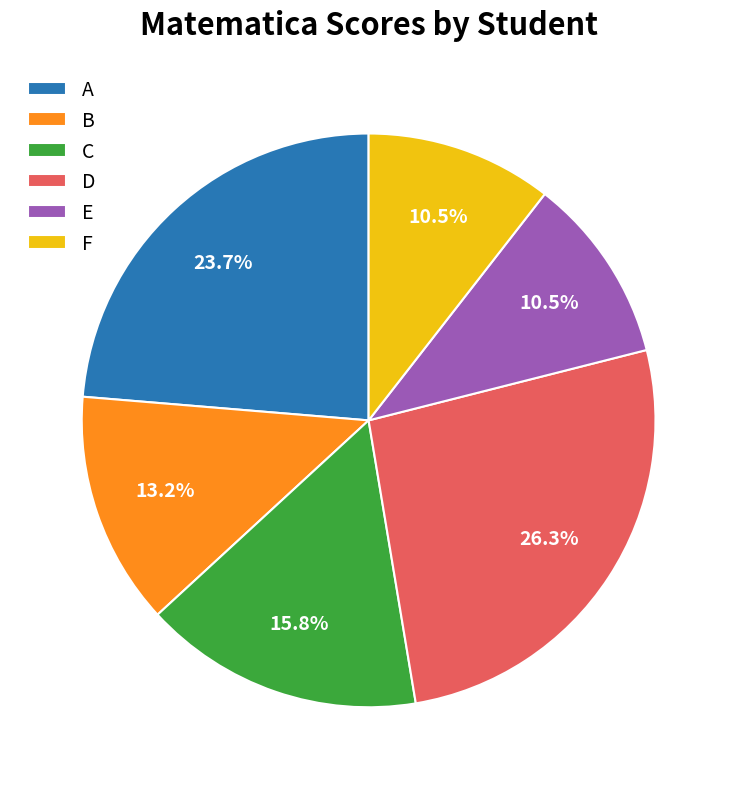

How many segments does this pie chart have?

6